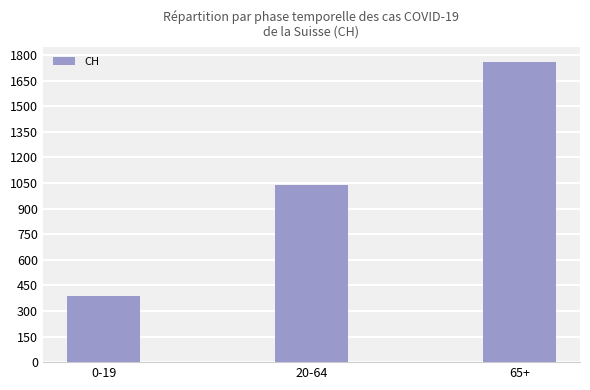

Reading right to left, transcribe all the data shown in this chart.

65+=1758	20-64=1037	0-19=385